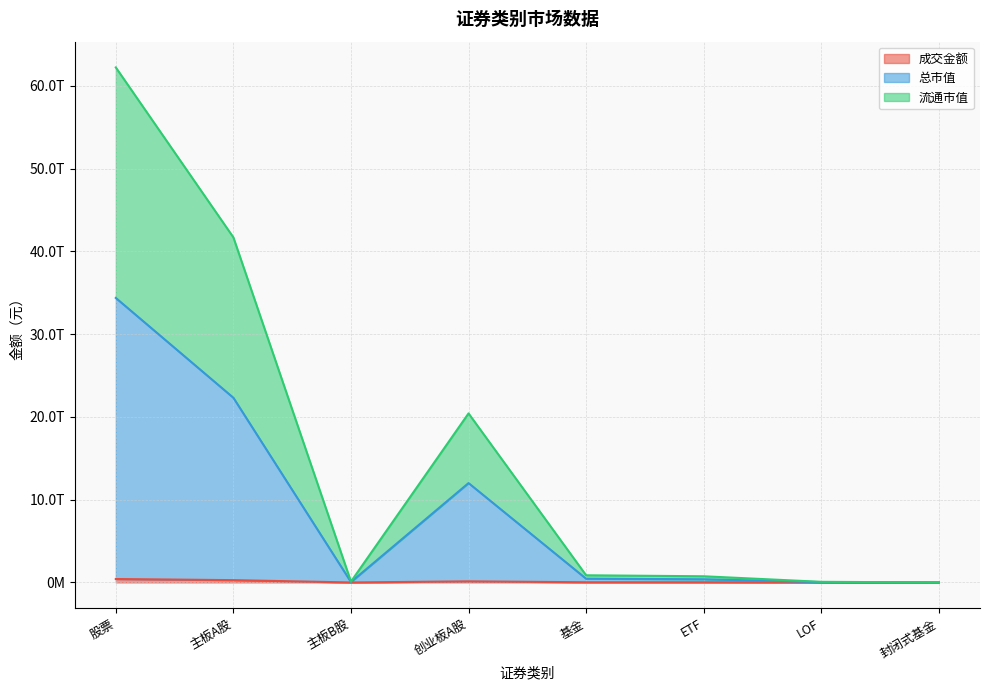

At which category is the sum across all series the highest?

股票